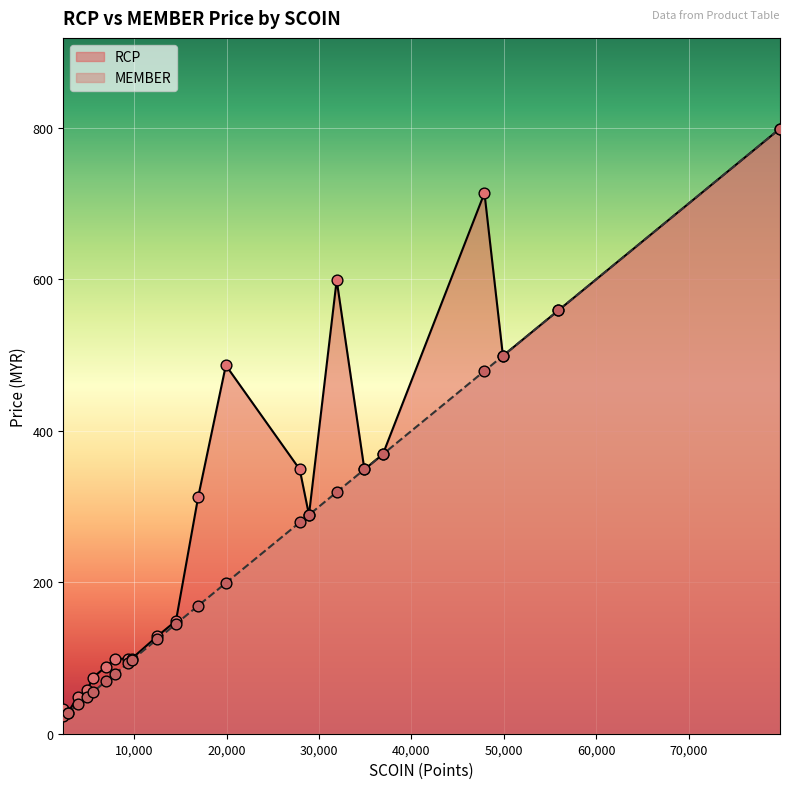

Which series reaches the minimum Y coordinate?

MEMBER